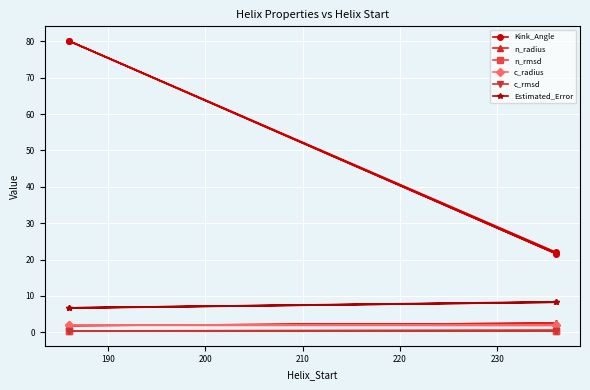

Reading right to left, extract all data points from this chart.

Kink_Angle: 22.0	80.2	21.6	80.1
n_radius: 2.4	1.9	2.4	1.9
n_rmsd: 0.5	0.4	0.5	0.4
c_radius: 1.9	1.9	1.9	1.9
c_rmsd: 0.3	0.3	0.3	0.3
Estimated_Error: 8.4	6.7	8.3	6.6